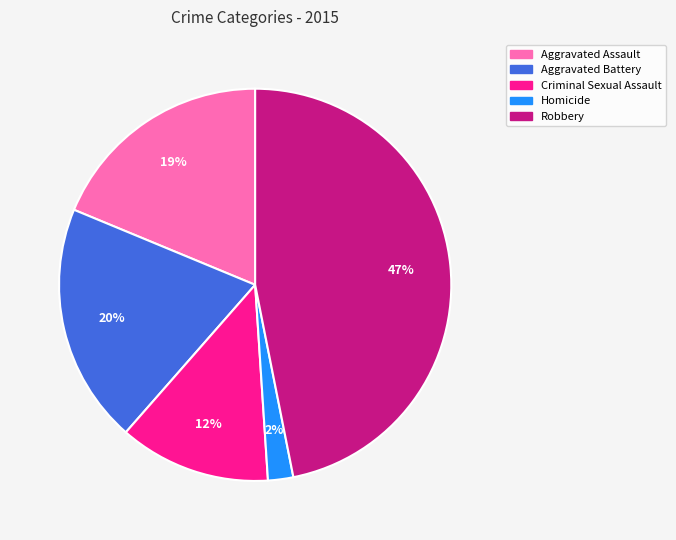

What is the largest slice in the pie chart?

Robbery